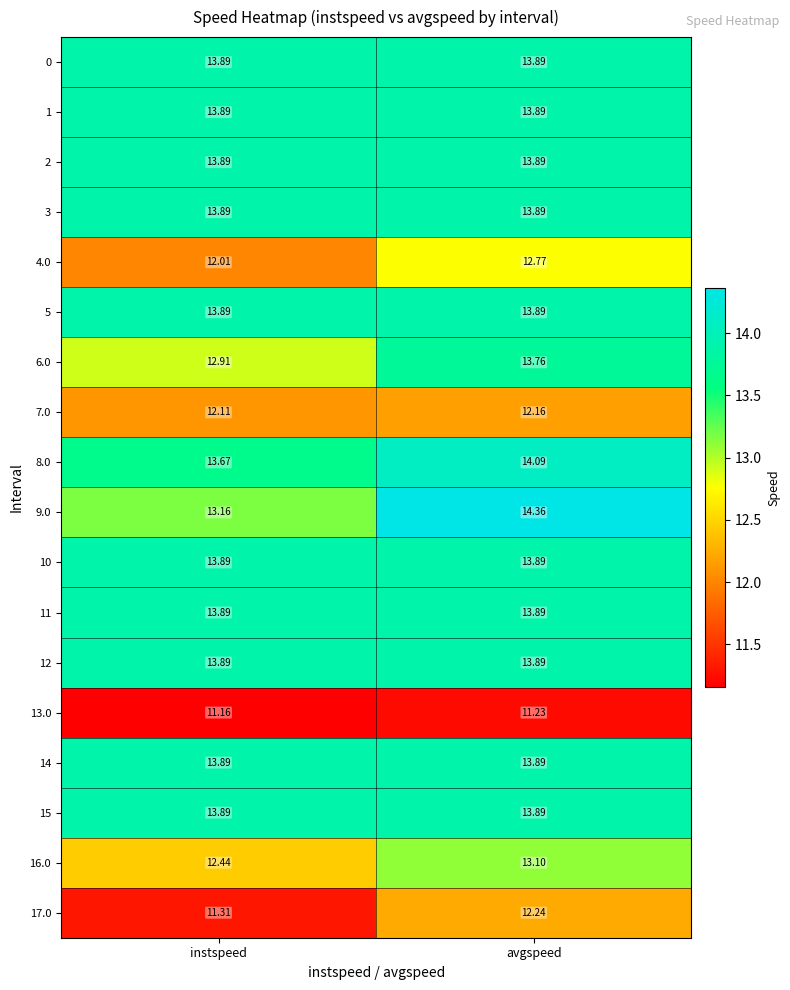

Is the value of 4.0 at instspeed greater than the value of 11 at instspeed?

No